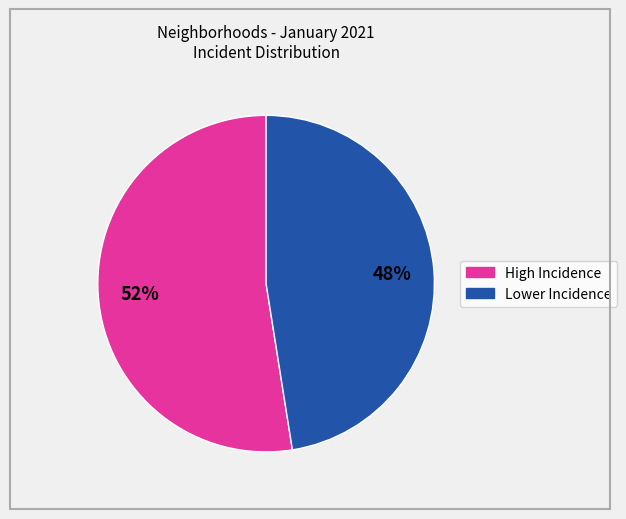

To the nearest percent, what is the average slice percentage?

50%